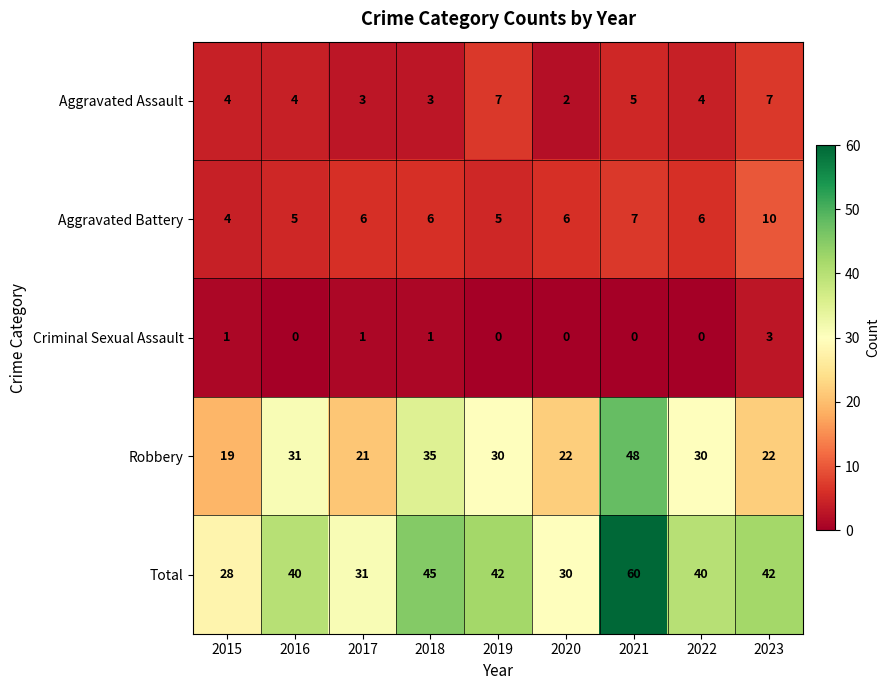

At which category is the sum across all series the highest?

2021